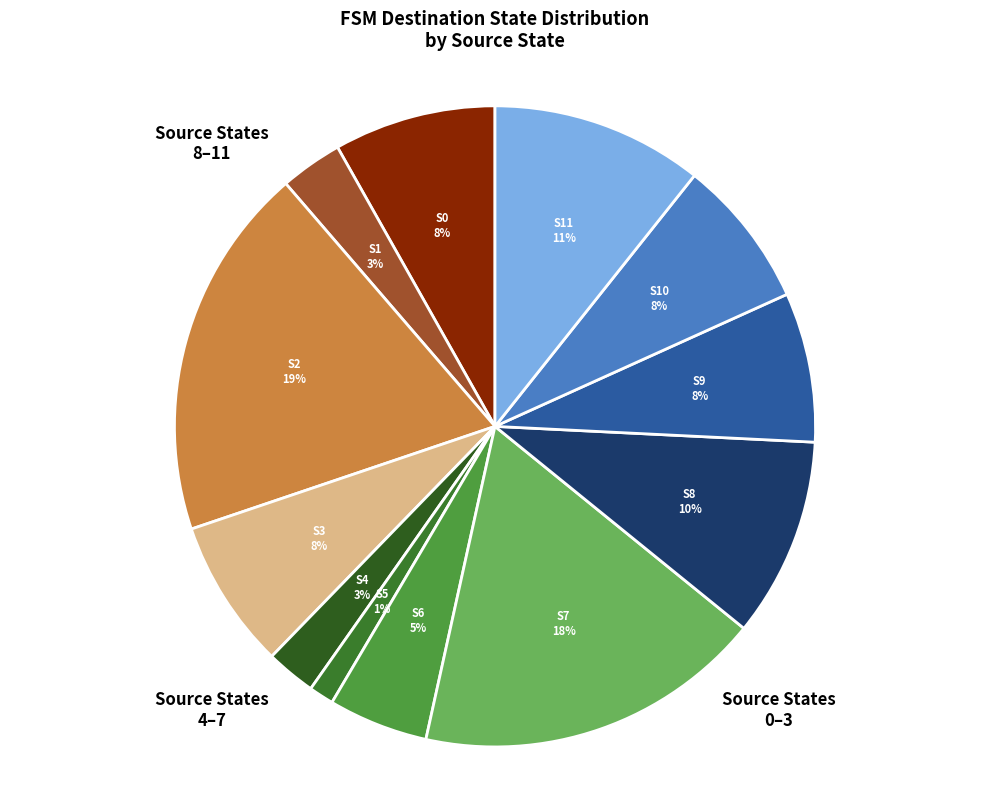

Is there a majority slice in this chart?

No